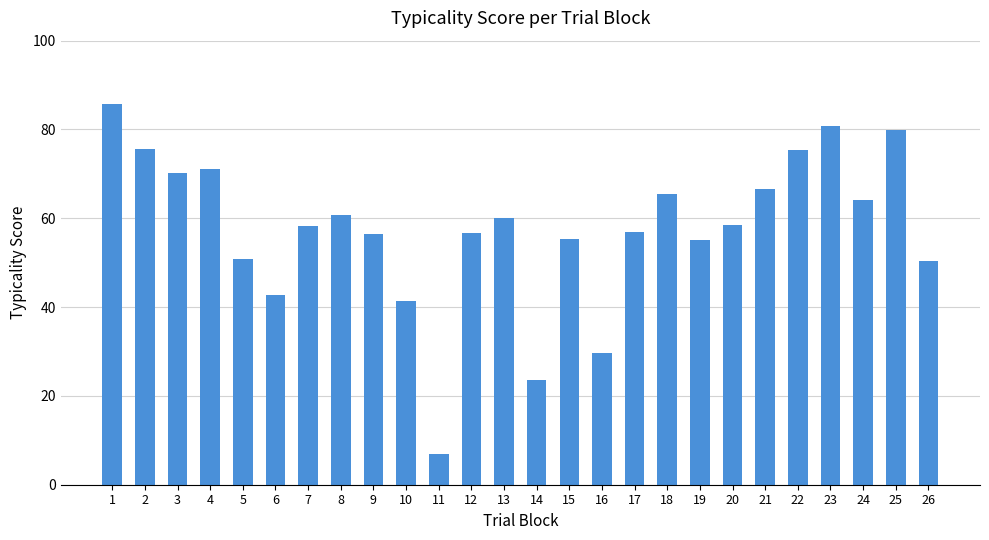

What is the difference between the second highest and minimum values?

74.0